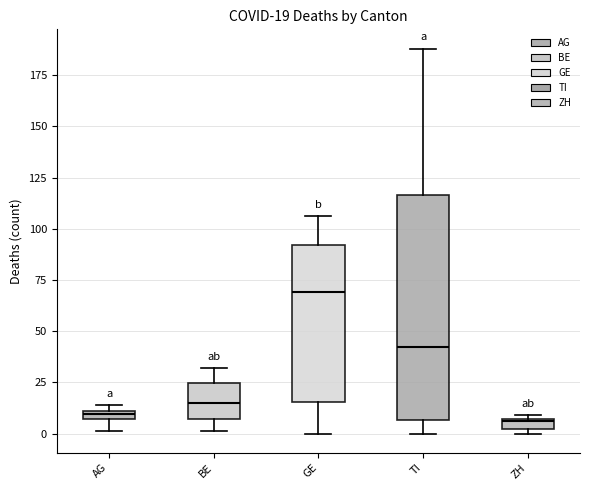

Which box's median line is the highest?

GE